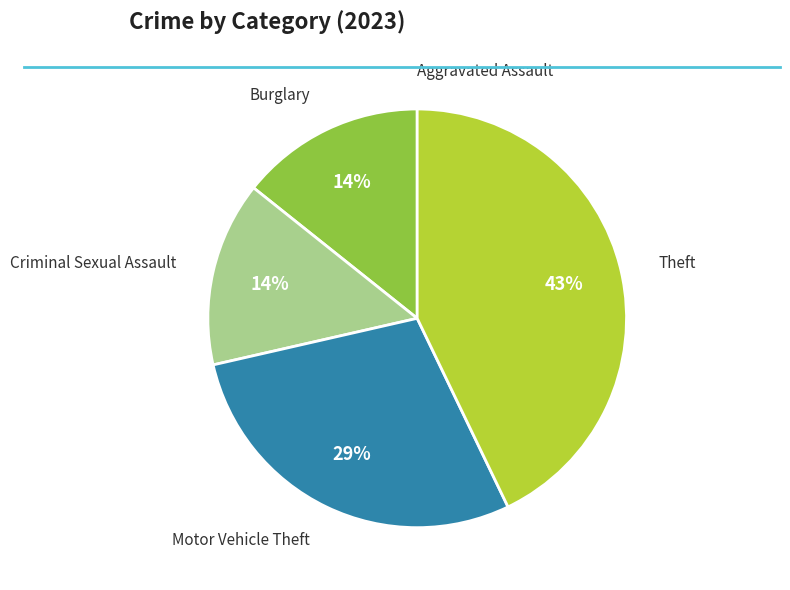

Does any single category account for the majority?

No